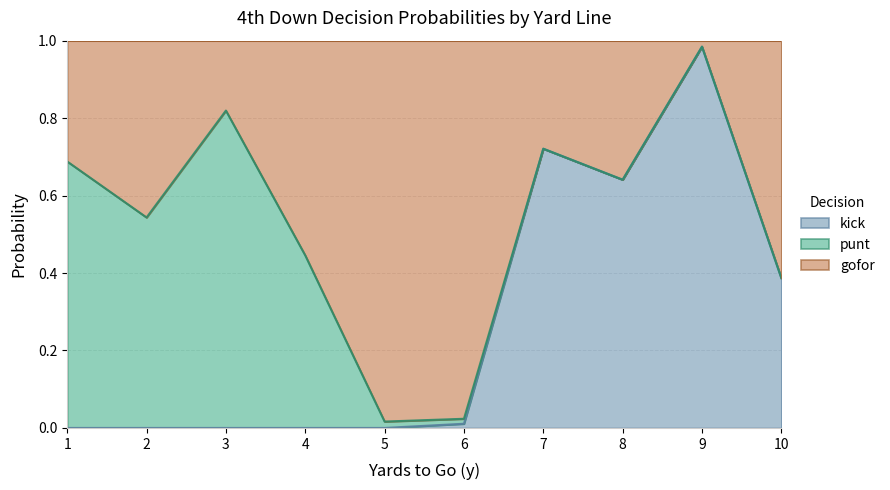

Which series changed the most between 3 and 9?

kick